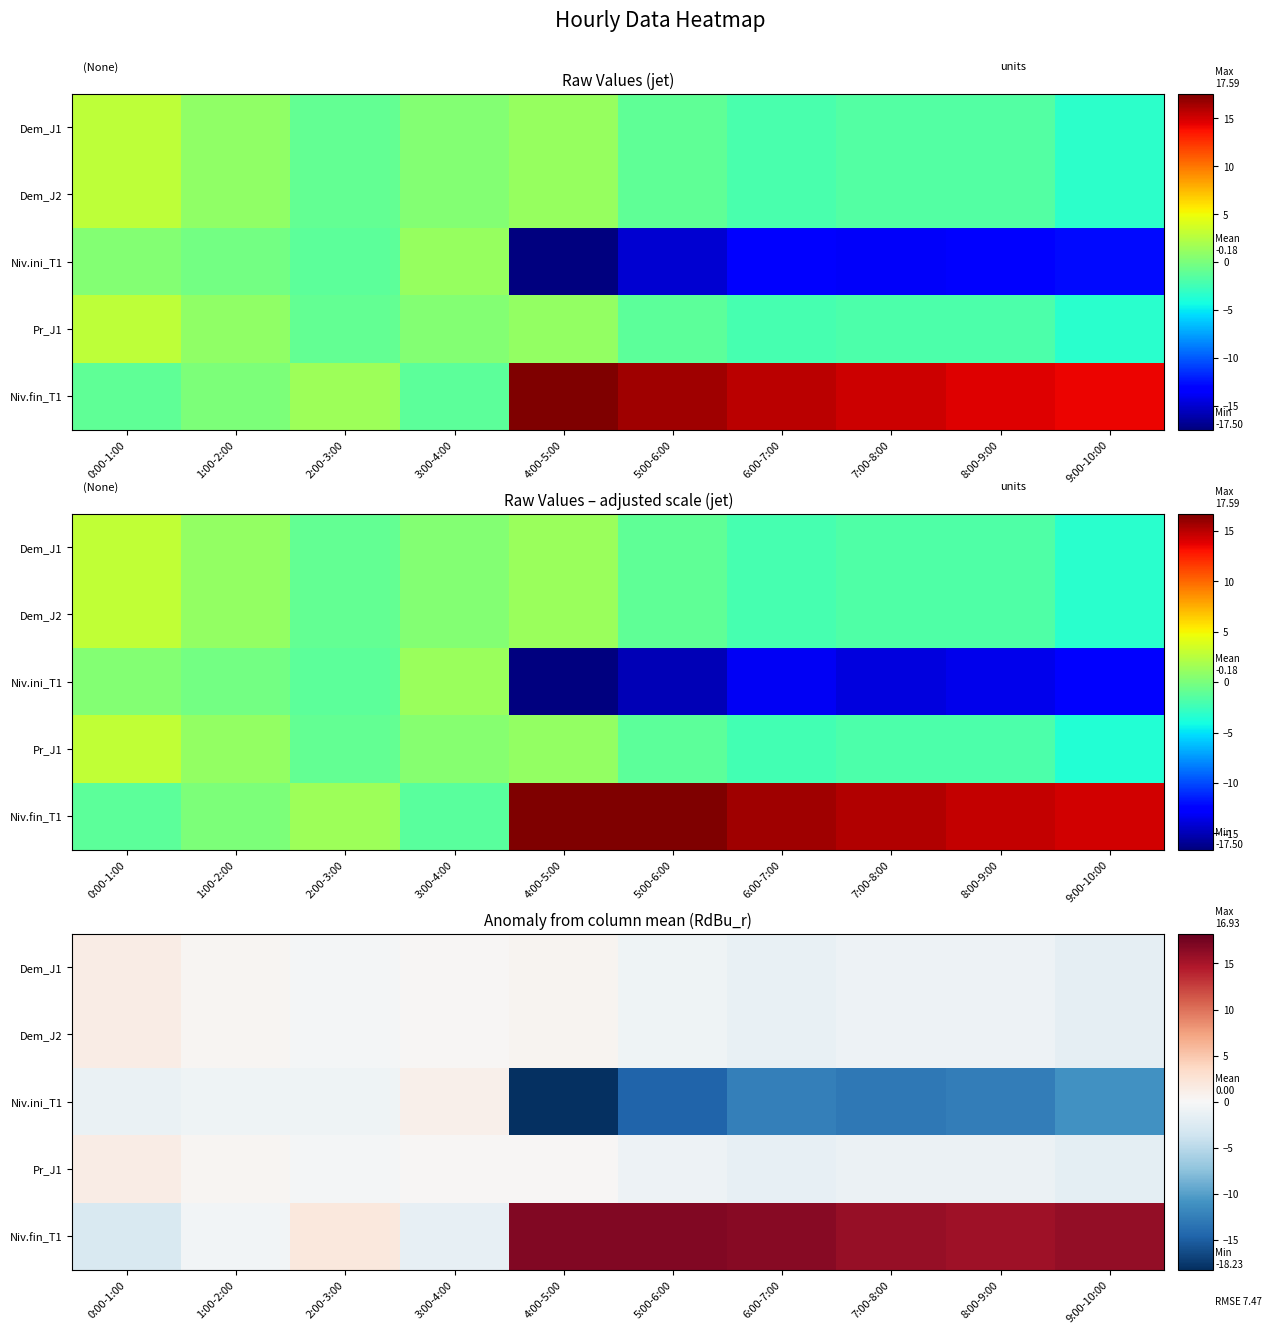

Which has a higher value, 9:00-10:00 or 1:00-2:00?

1:00-2:00